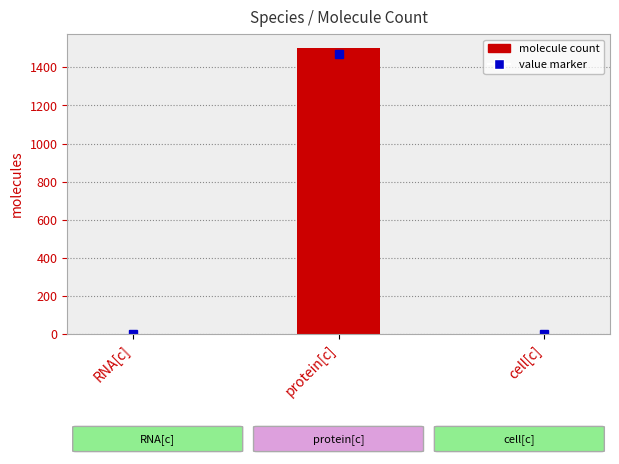

Between cell[c] and protein[c], which is larger?

protein[c]